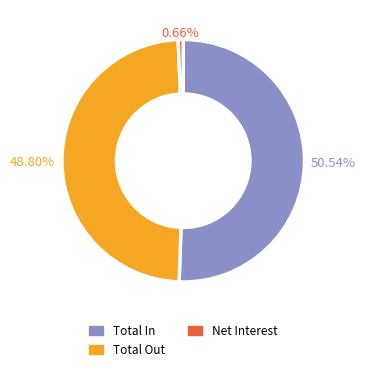

Is there a majority slice in this chart?

Yes